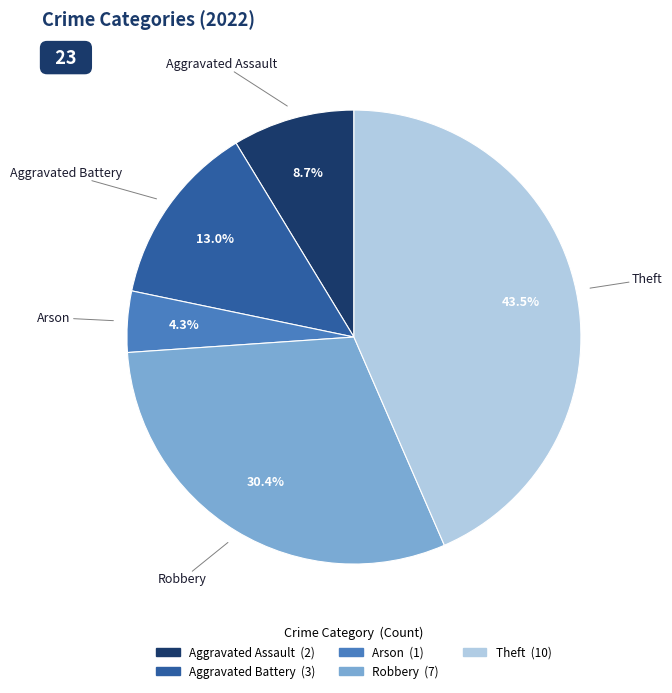

Is there any slice that represents more than half of the pie?

No